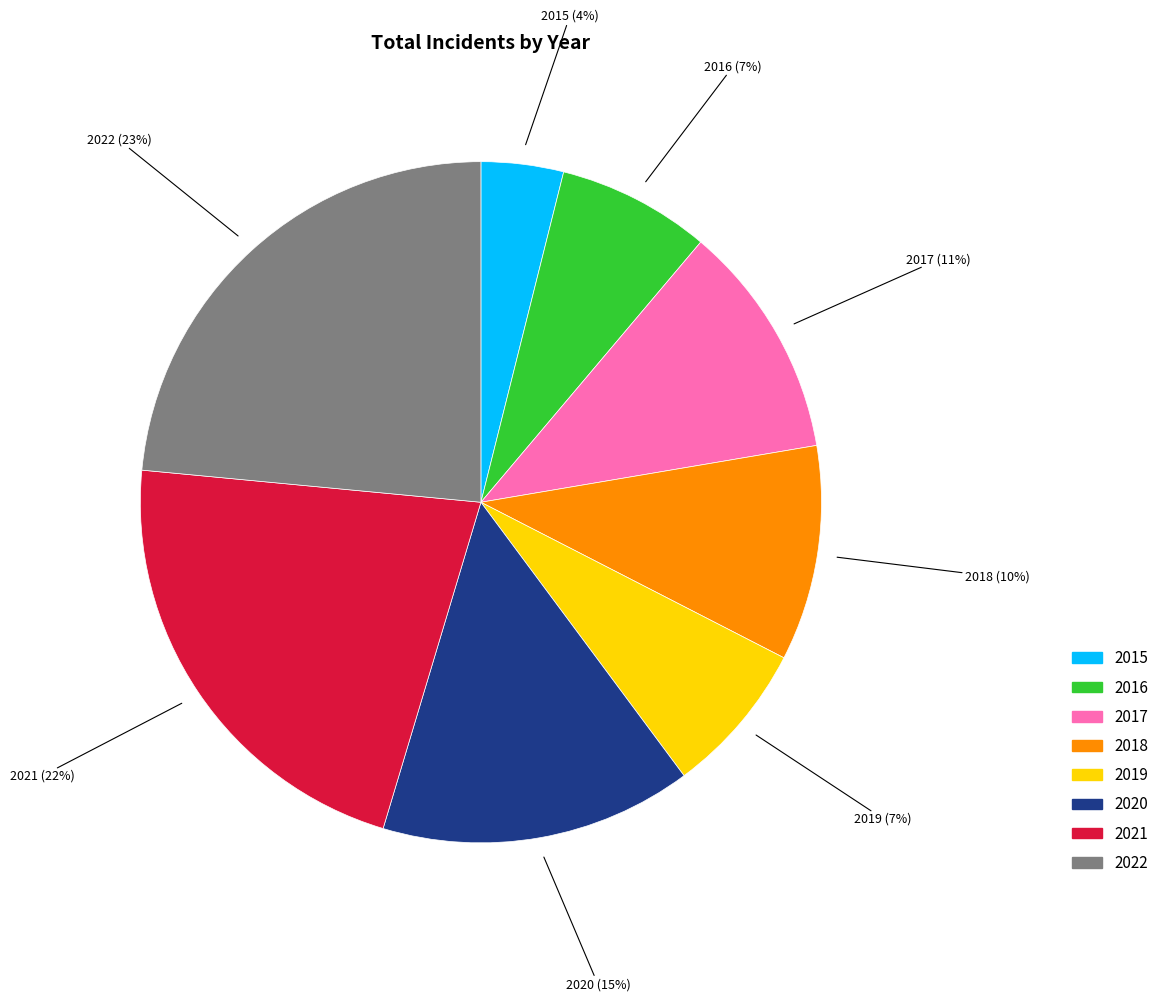

What is the smallest slice in the pie chart?

2015